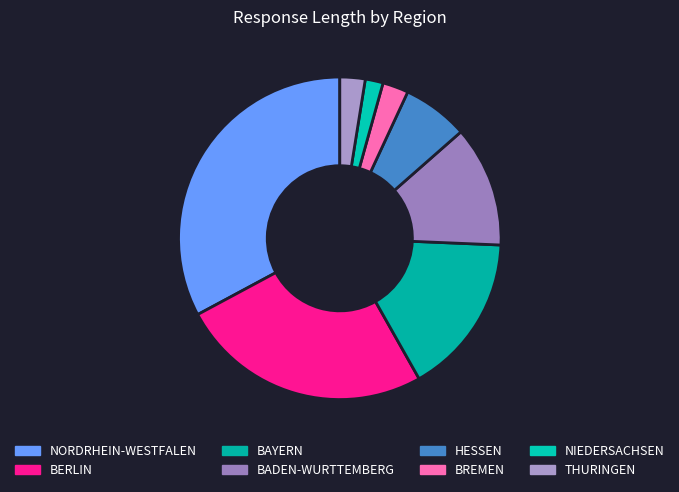

The THURINGEN slice represents 1% of the pie. True or false?

False